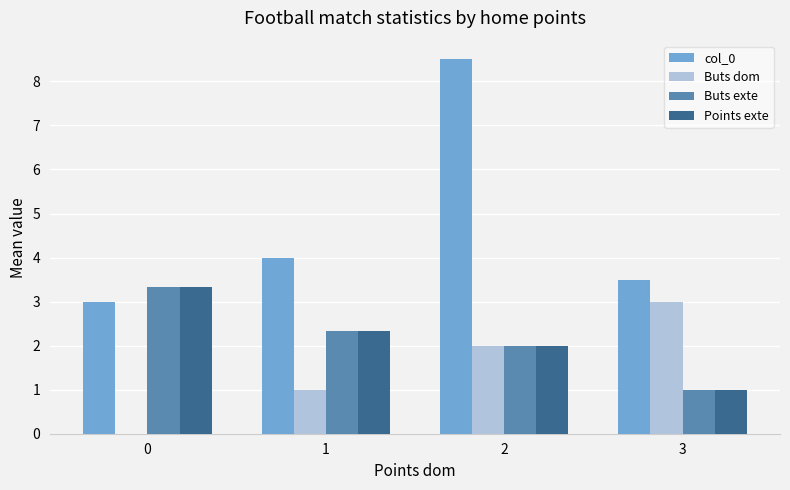

The value of Points exte at 3 is 1.4. True or false?

False